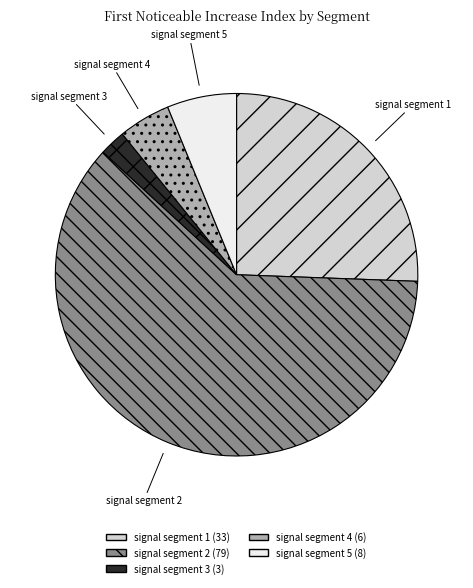

Rank the categories by value from lowest to highest.

signal segment 3, signal segment 4, signal segment 5, signal segment 1, signal segment 2